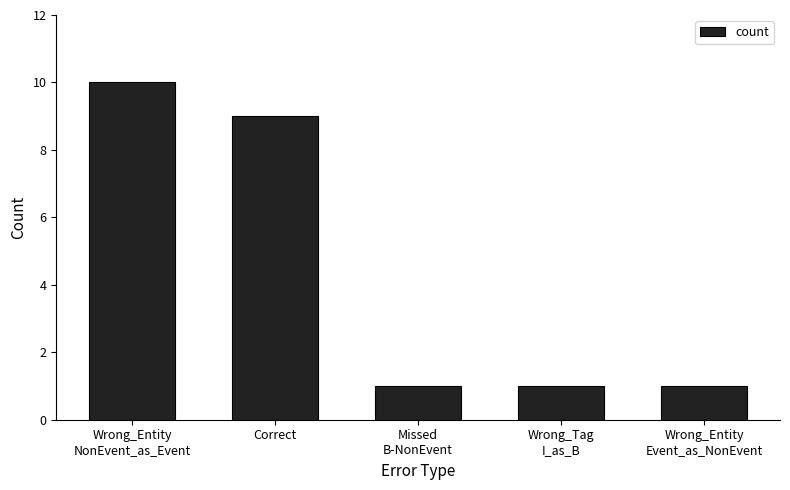

Is it true that the value at Missed
B-NonEvent is 1?

True